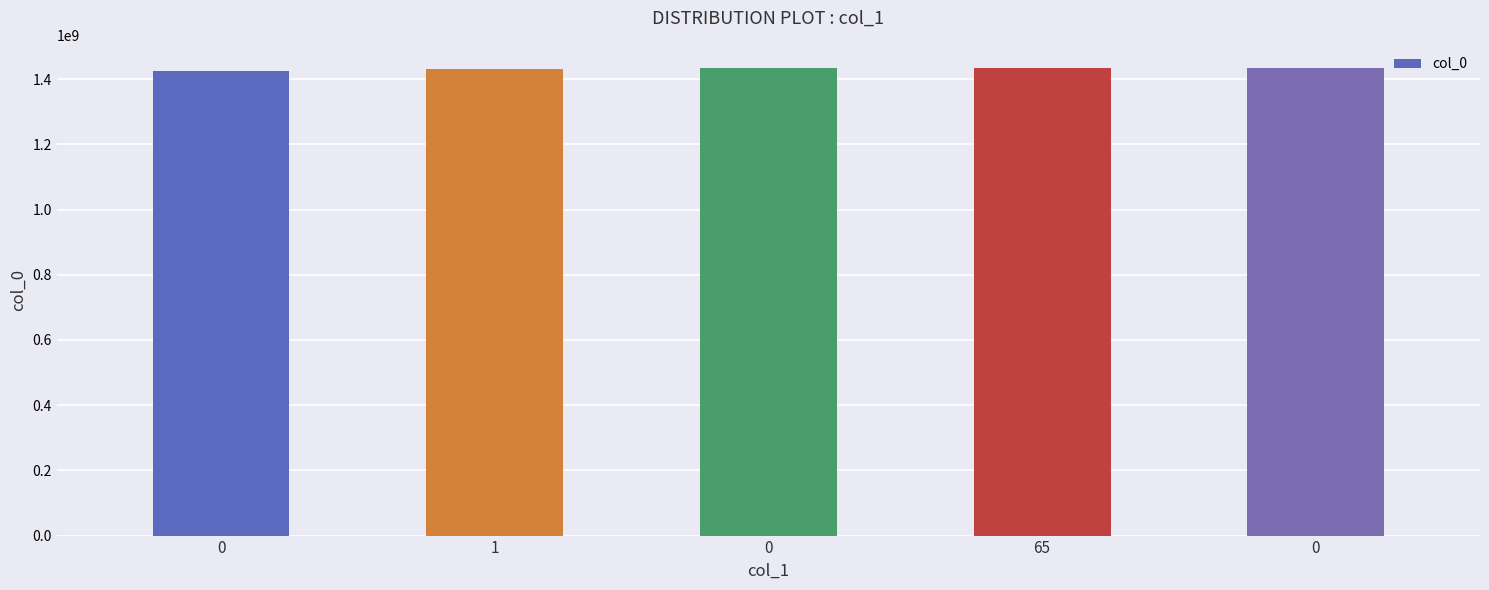

Rank the categories by value from lowest to highest.

0, 1, 0, 65, 0